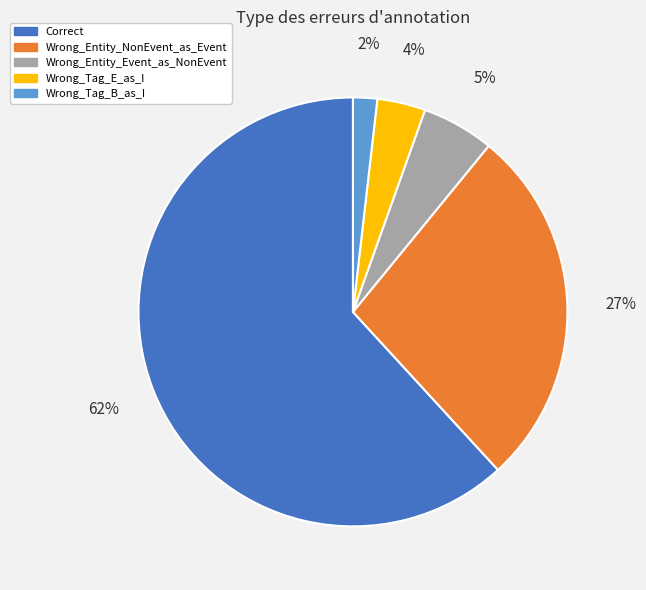

Is Correct the majority of the pie?

Yes